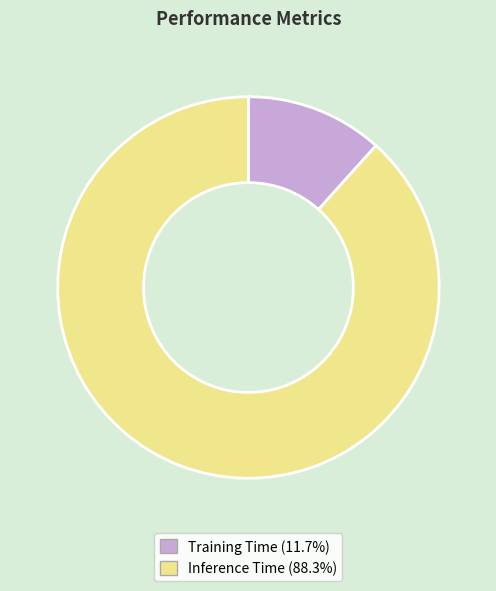

Is the sum of Inference Time and Training Time greater than half?

Yes